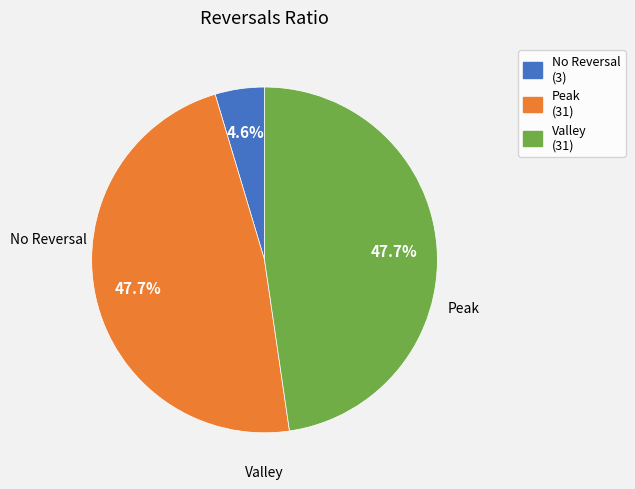

Combined, what portion of the pie is Peak (31) and Valley (31)?

95.4%